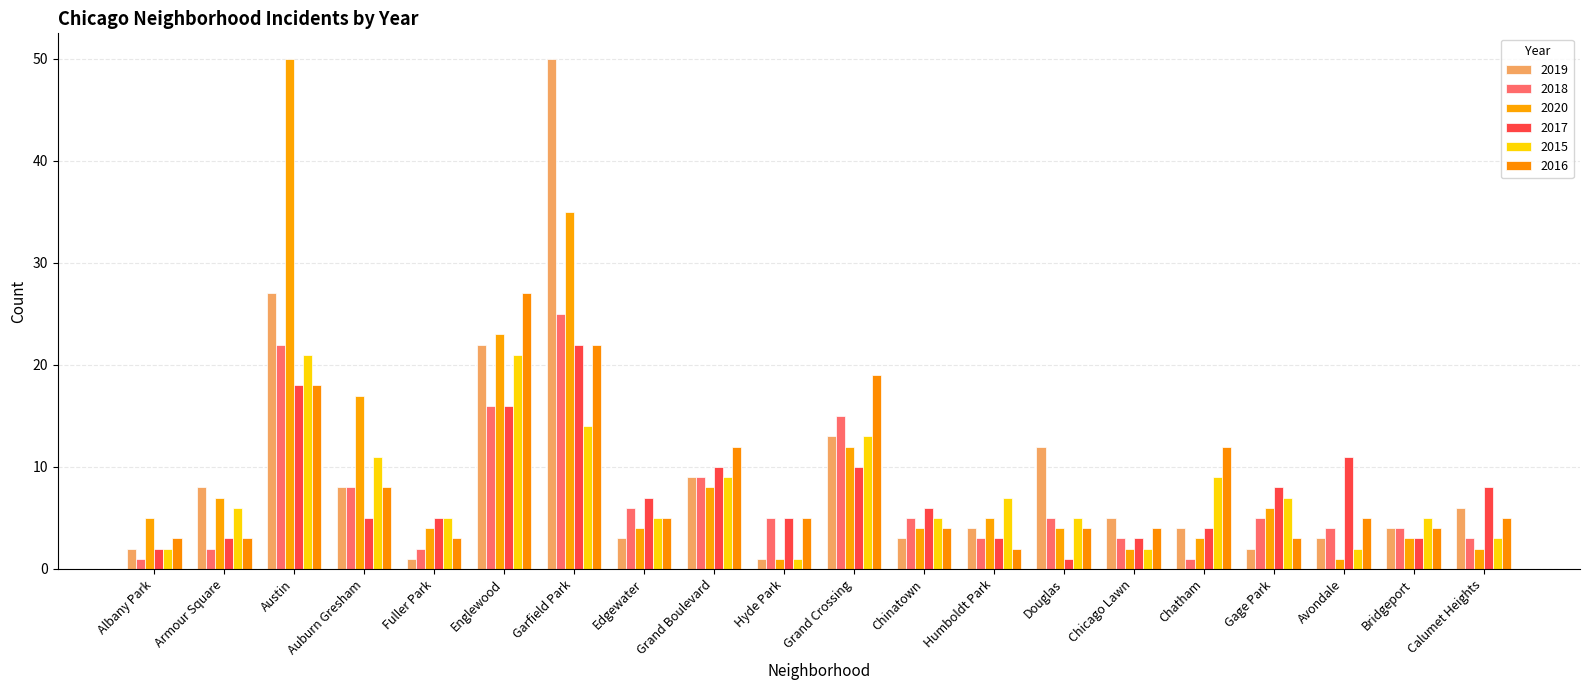

What is the label of the 10th bar from the right?

Grand Crossing